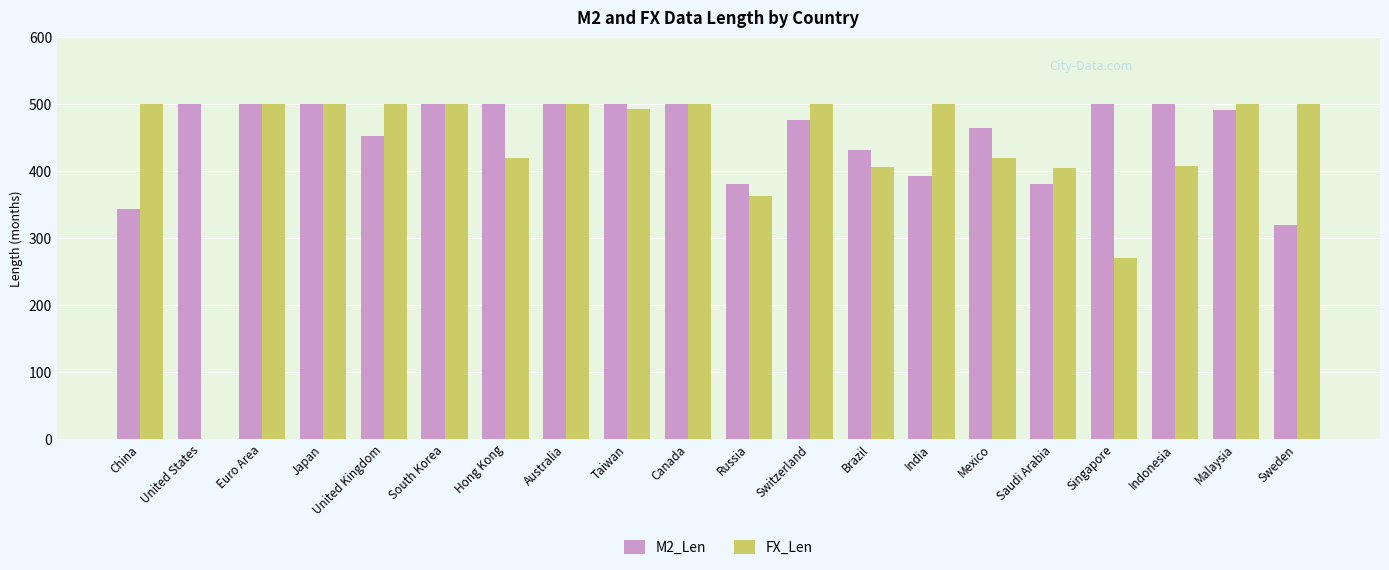

How many distinct data groups are displayed?

2